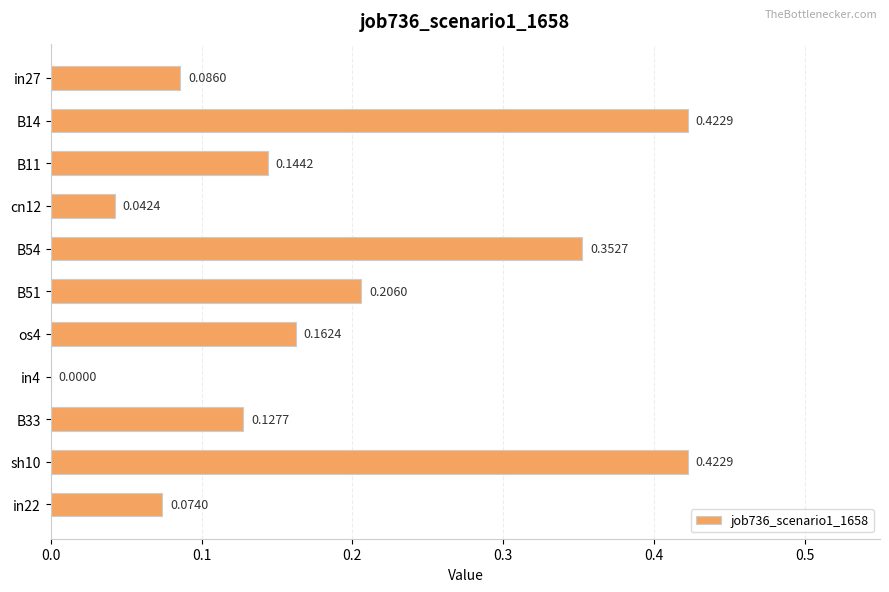

What is the sum of all values?

2.0